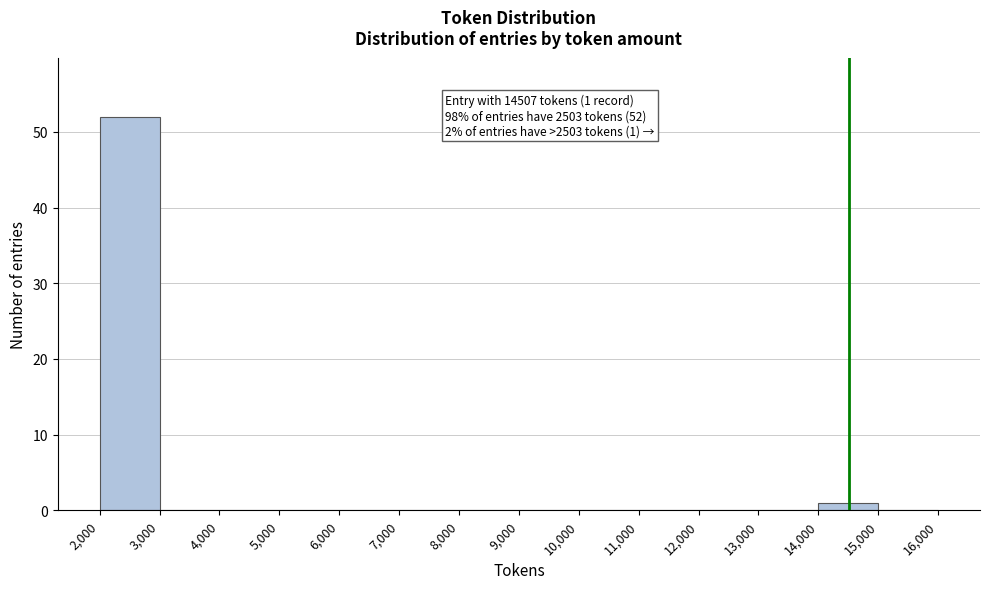

Over which range of the x-axis is the bar tallest?

2,000 to 3,000